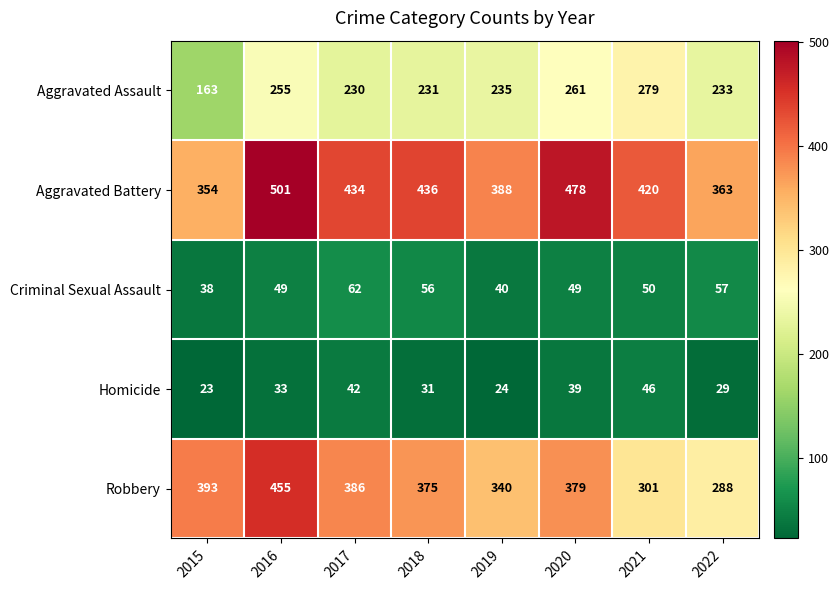

The value of Homicide at 2020 is 66. True or false?

False